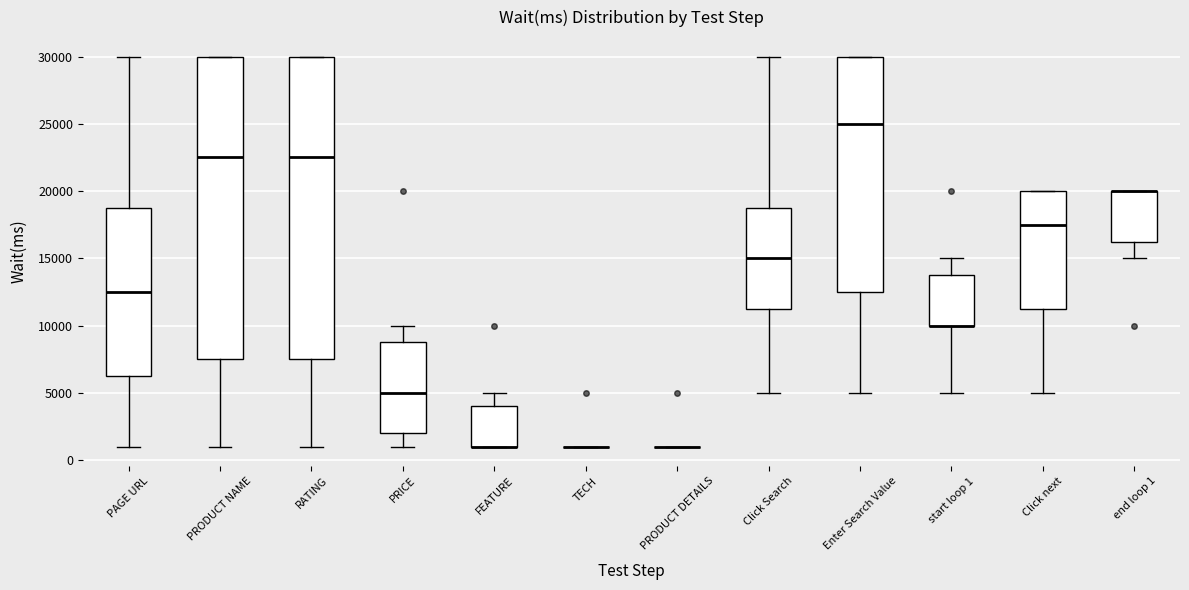

Where is the upper edge of the box for start loop 1 on the y-axis? The values are not printed on the chart, so give them approximately, as read against the axis.

14000